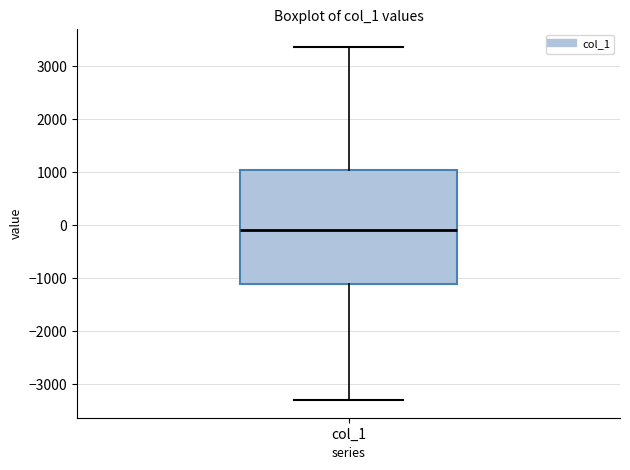

Transcribe this box plot: give where the median line is, the range the box spans, and where the two whiskers end, as read against the y-axis. The values are not printed on the chart, so give them approximately, as read against the axis.

median -100, box -1100 to 1000, whiskers -3300 to 3400